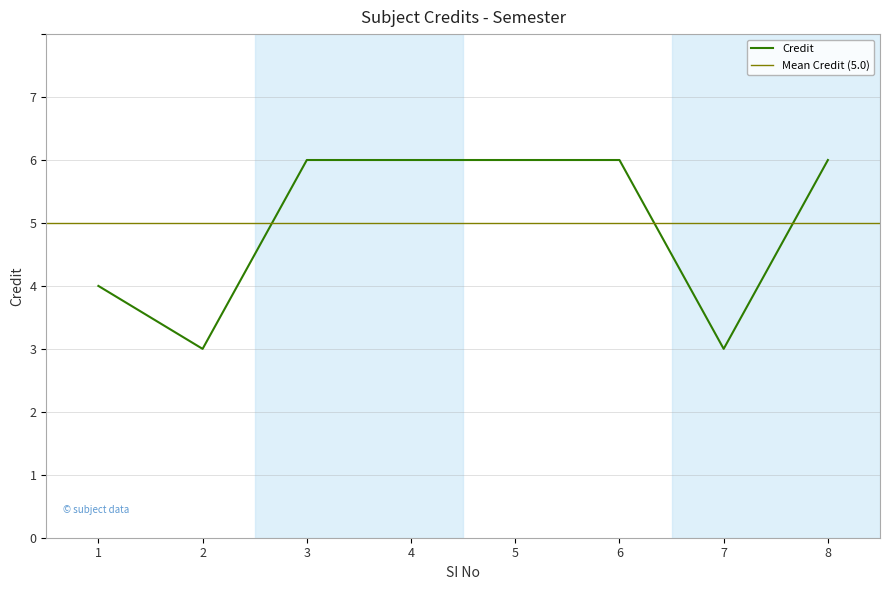

At which category does the data reach its first local valley?

2